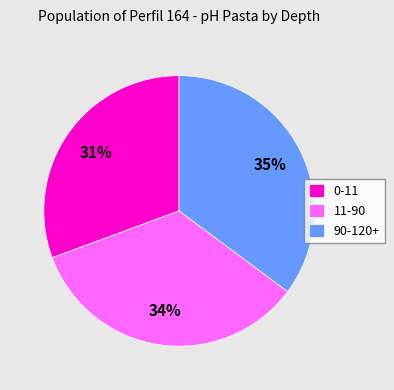

To the nearest percent, what is the difference between the 11-90 and 90-120+ slice percentages?

1%